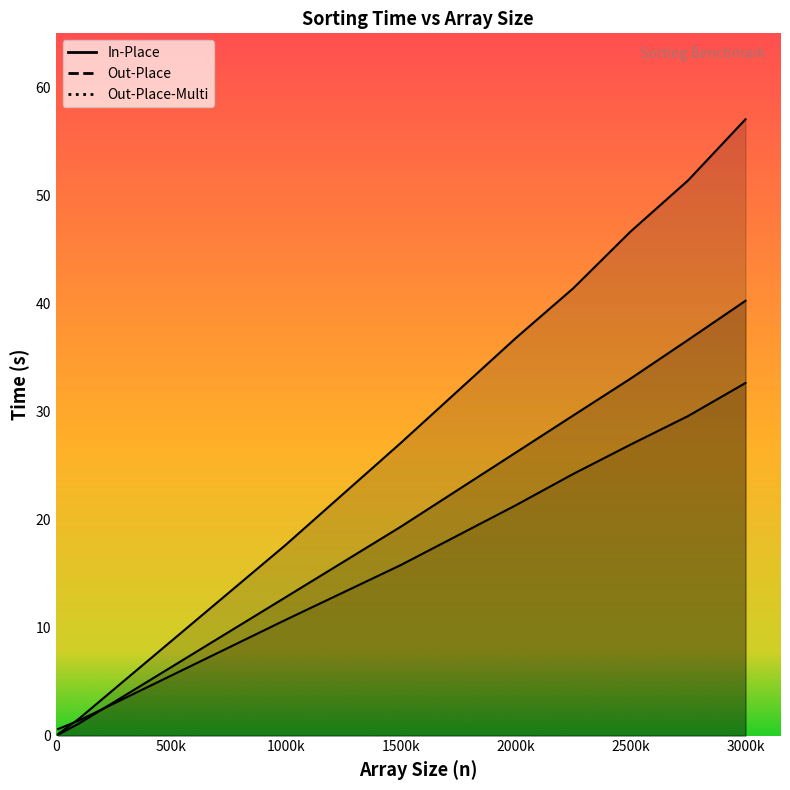

What is the value of the Out-Place point at the 1st from the left?

0.1